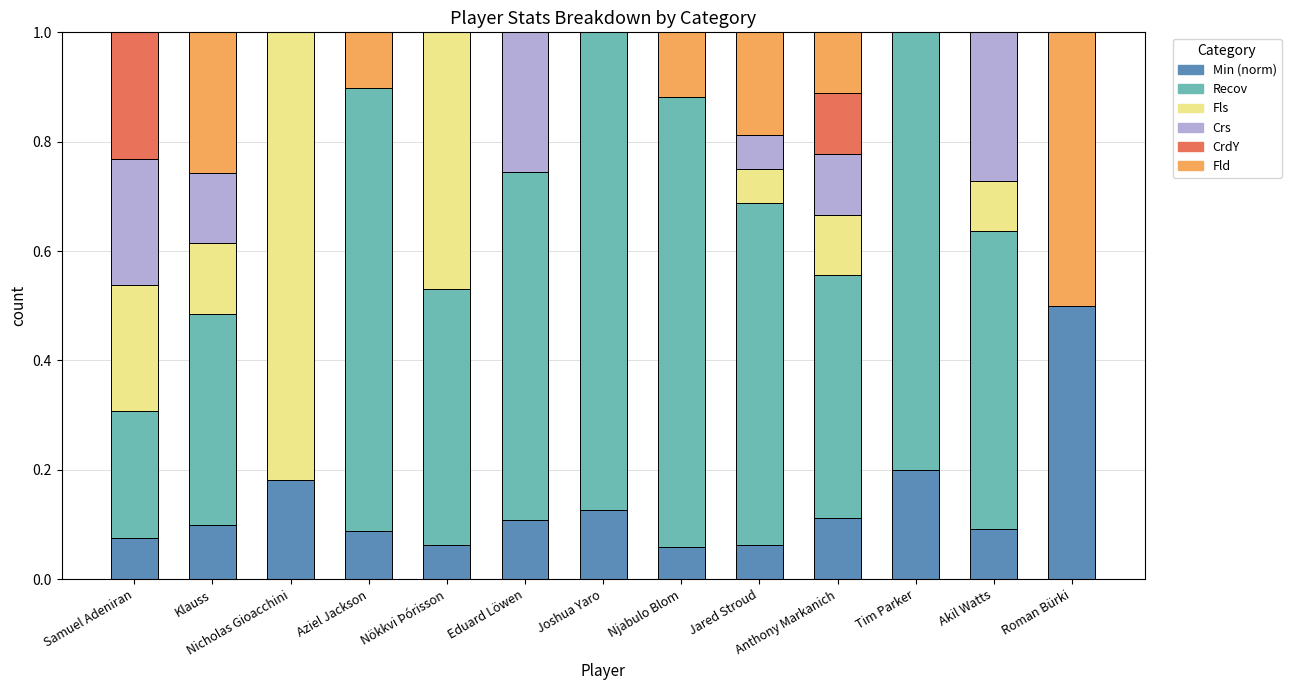

What is the total value across all series at Eduard Löwen?

1.0